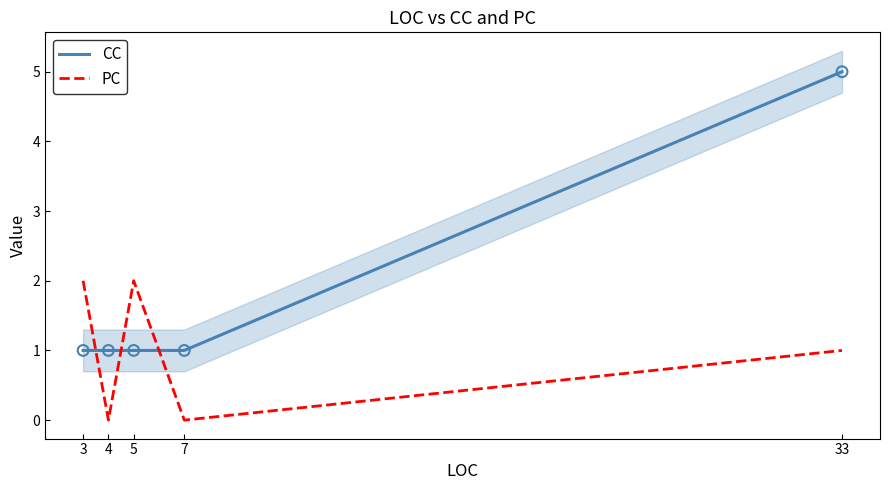

What are all the series names shown in the legend?

CC, PC